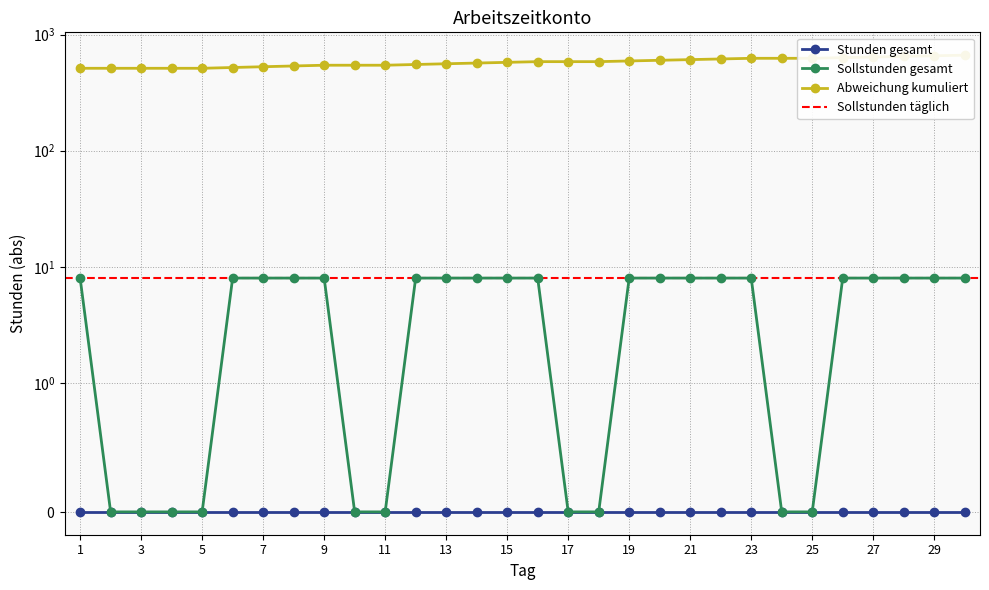

What is the maximum value shown in the chart?

664.0